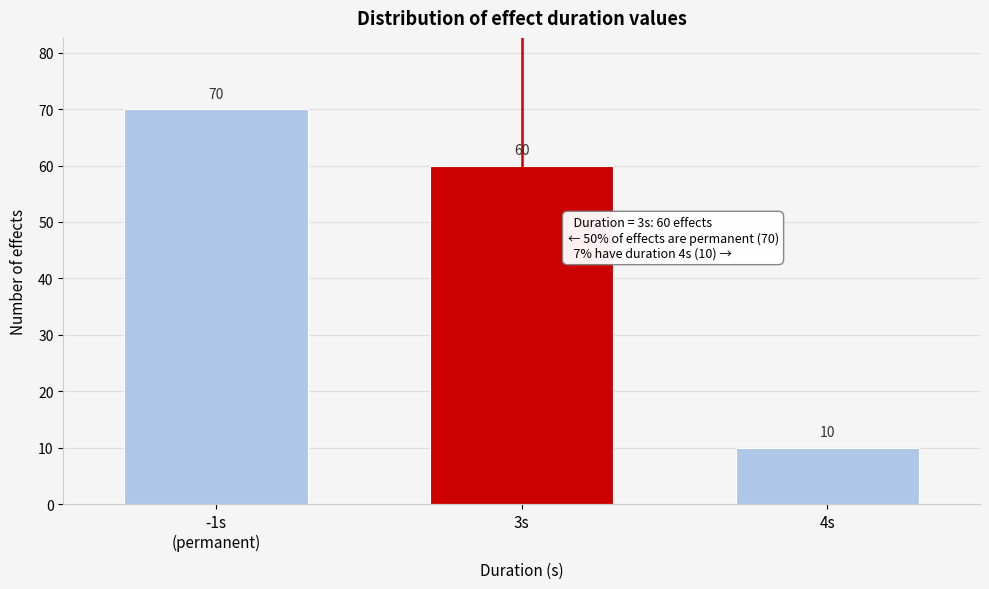

Reading left to right, list all the values displayed in this chart.

70	60	10